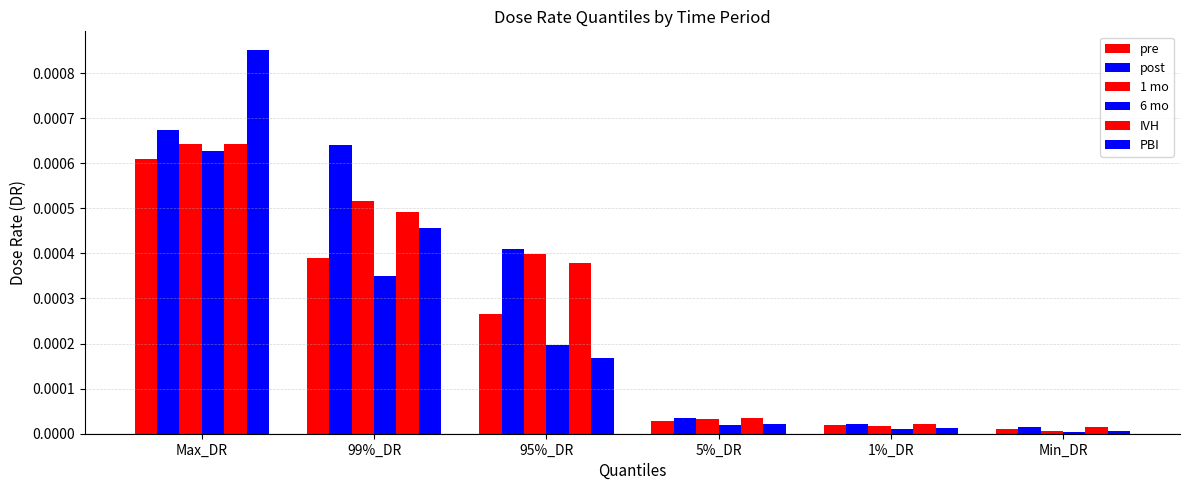

True or false: 1 mo has a value of 0.0 at 95%_DR.

False